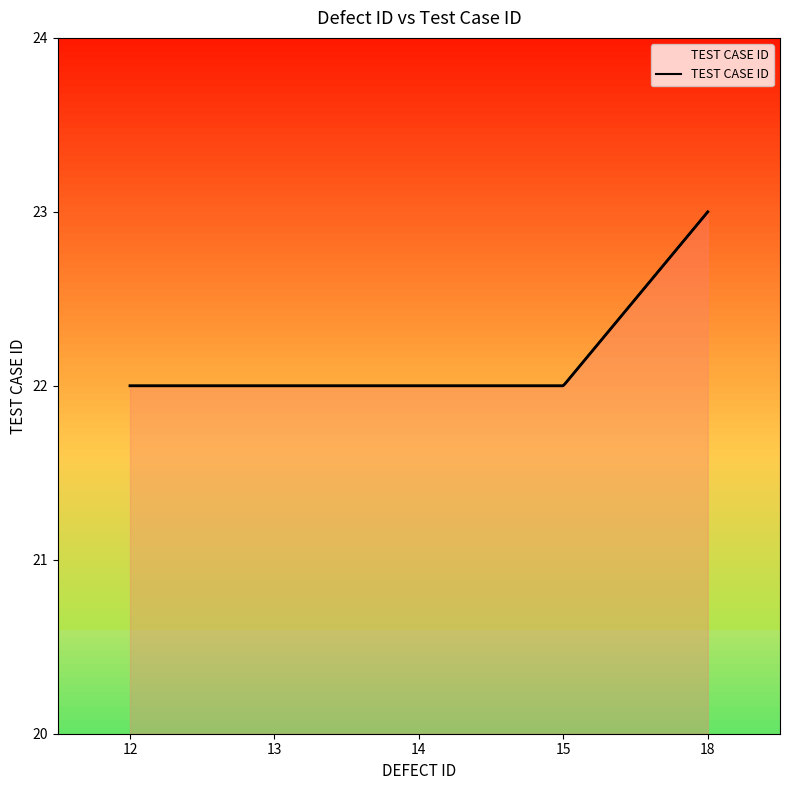

Rank the categories by value from highest to lowest.

18, 12, 13, 14, 15